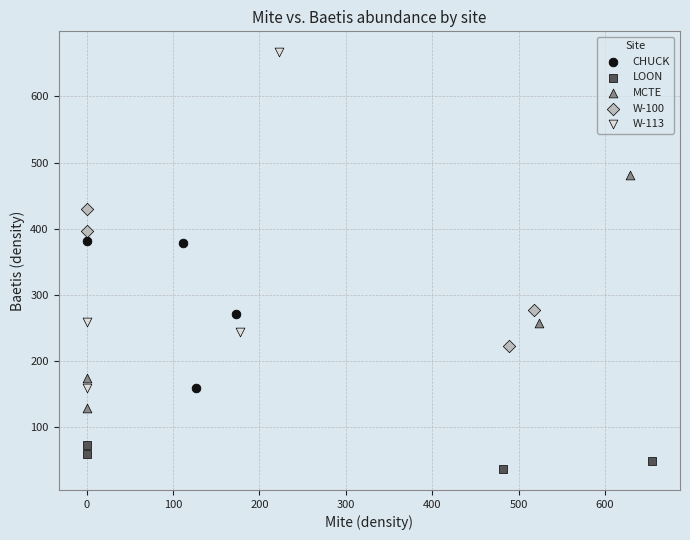

What are all the series names shown in the legend?

CHUCK, LOON, MCTE, W-100, W-113